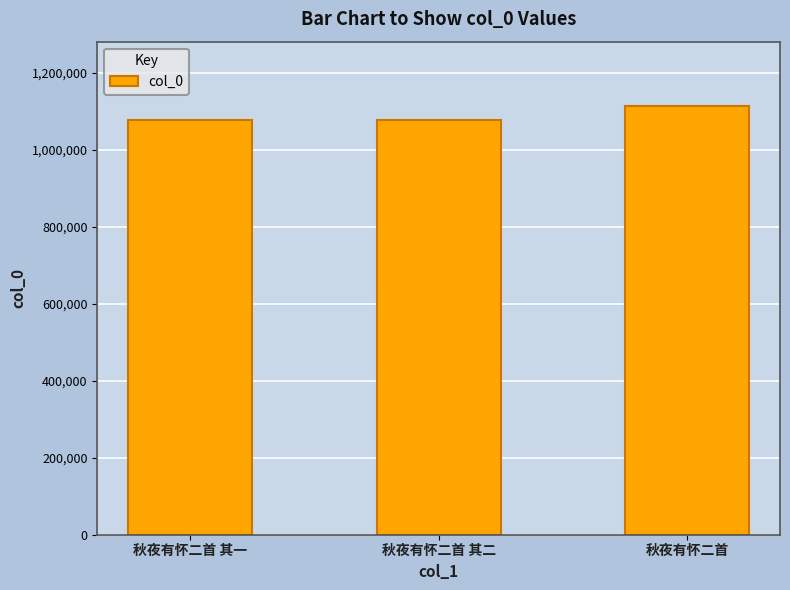

What position from the right is 秋夜有怀二首 其二?

2